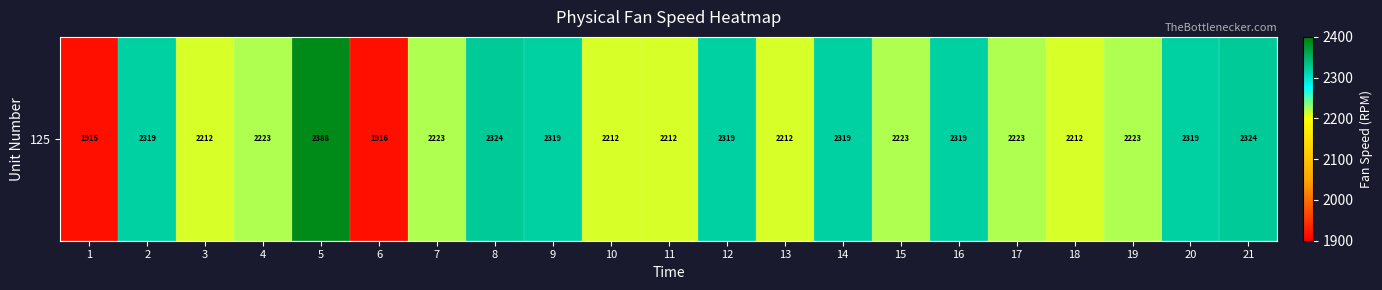

Which category has the lowest value across all series?

1